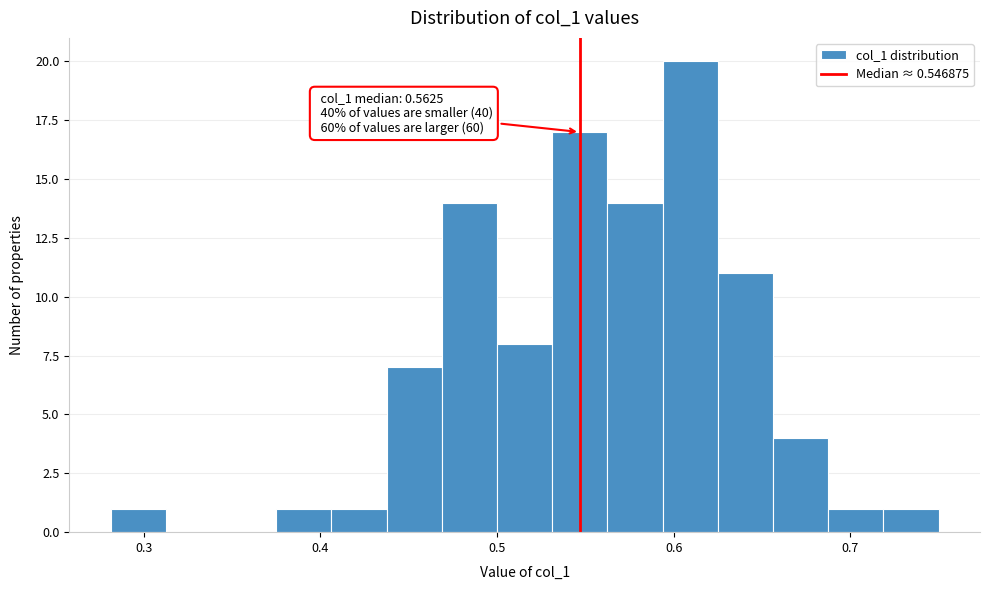

Around what value on the x-axis is the tallest bar? Give the approximate position of its centre, as read against the axis.

0.61